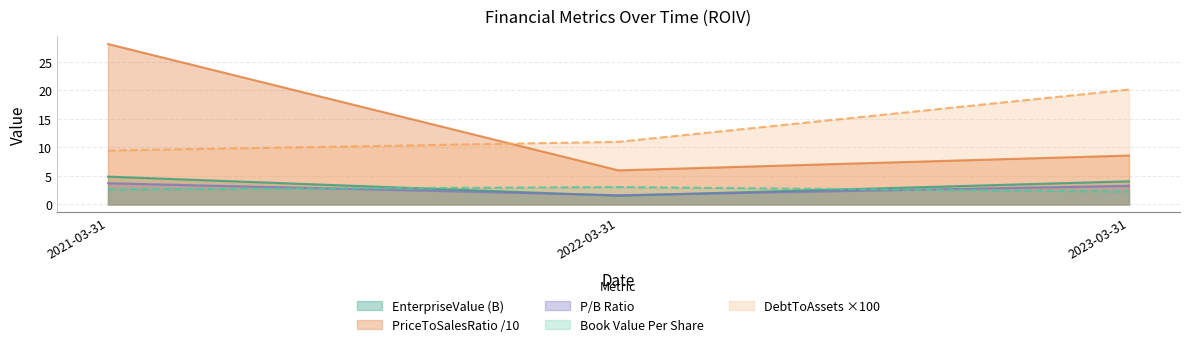

Which series changed the most between 2022-03-31 and 2023-03-31?

DebtToAssets ×100